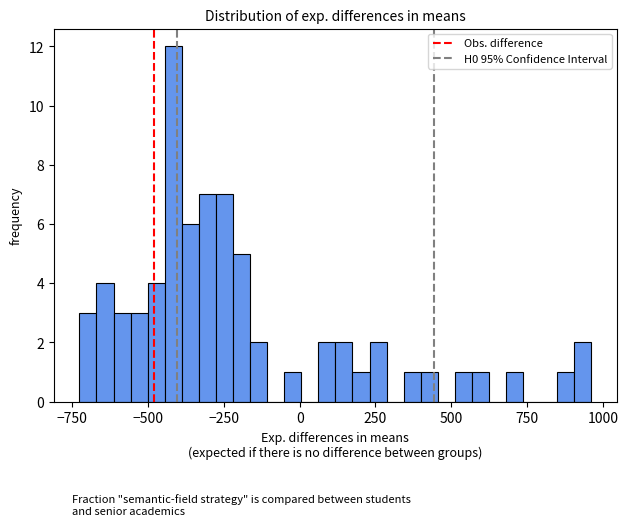

Around what value on the x-axis is the tallest bar? Give the approximate position of its centre, as read against the axis.

-400